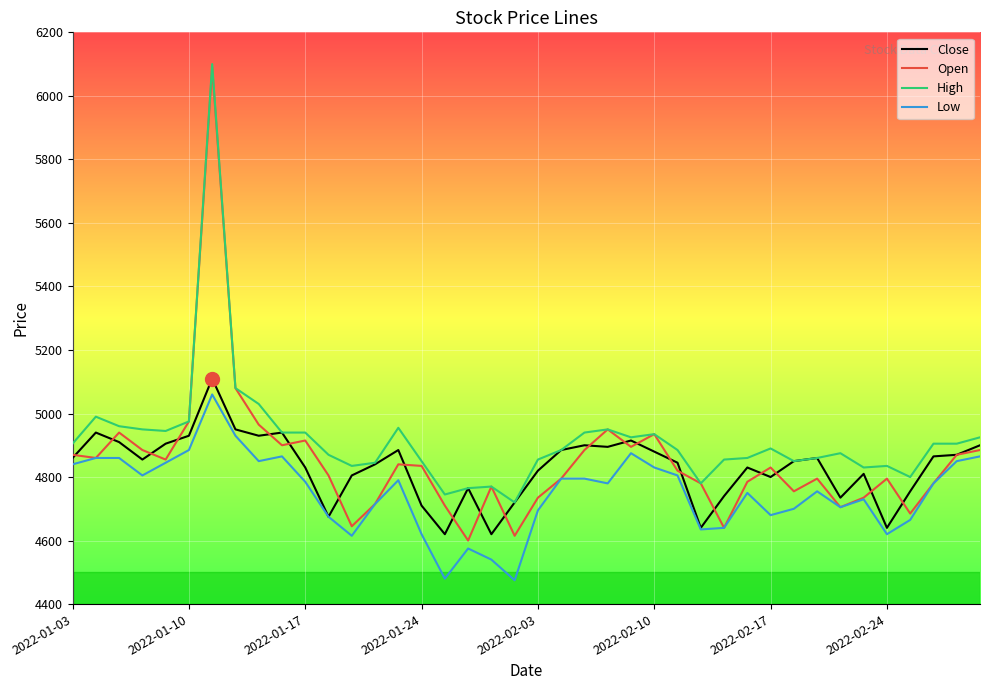

True or false: High and Low cross at least once.

False